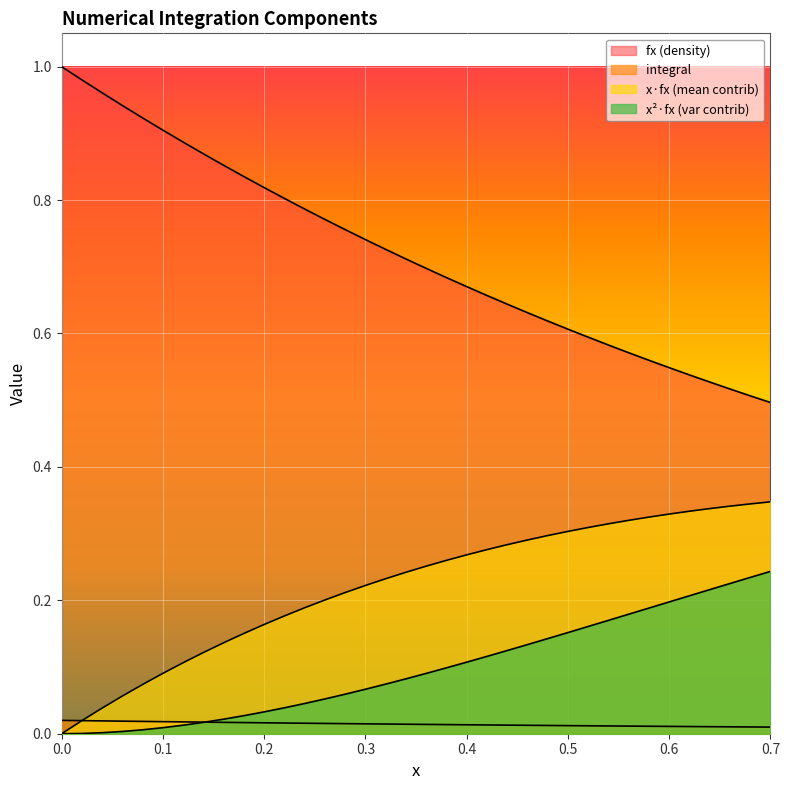

How many lines are shown in the chart?

4